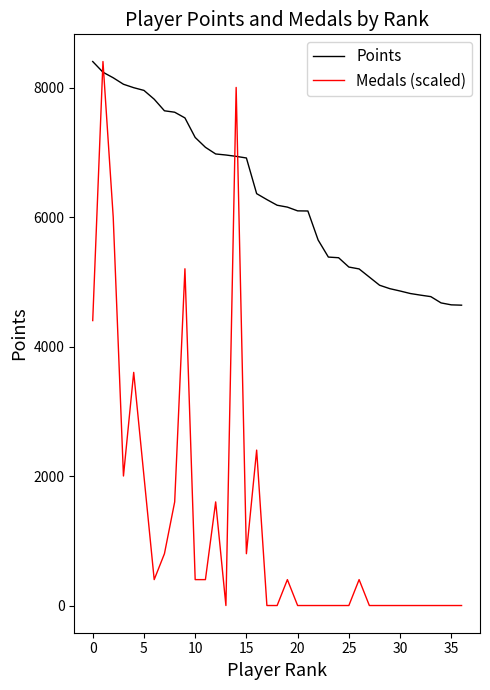

Which series ends up on top after the final intersection of Points and Medals (scaled)?

Points